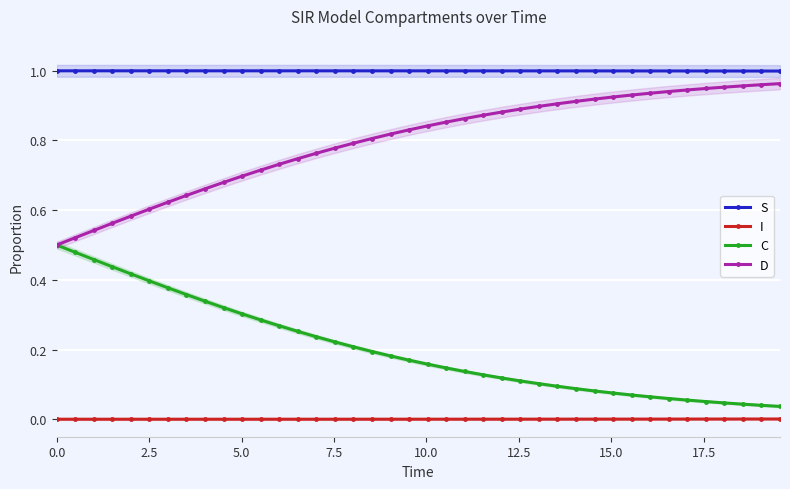

True or false: C and I intersect in this chart.

False